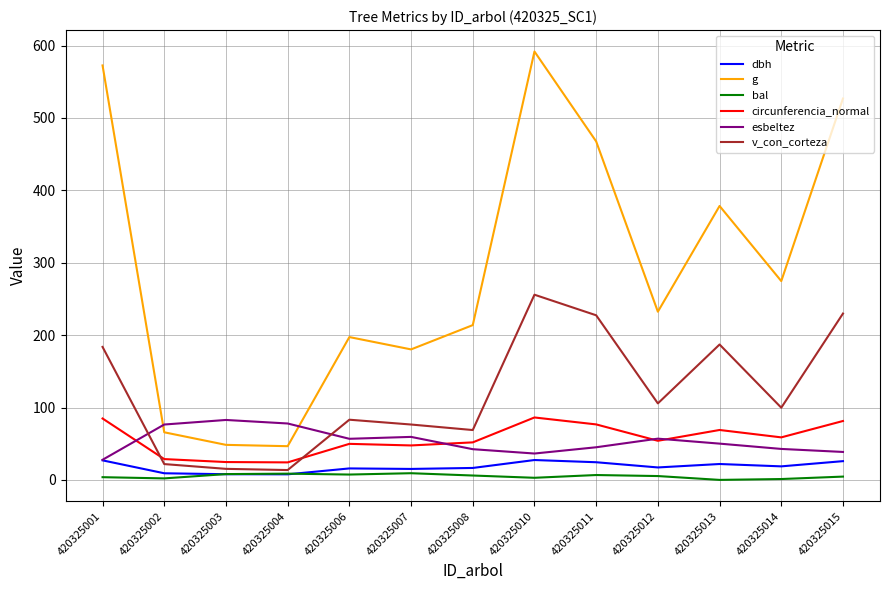

Which series ends up on top after the final intersection of circunferencia_normal and v_con_corteza?

v_con_corteza